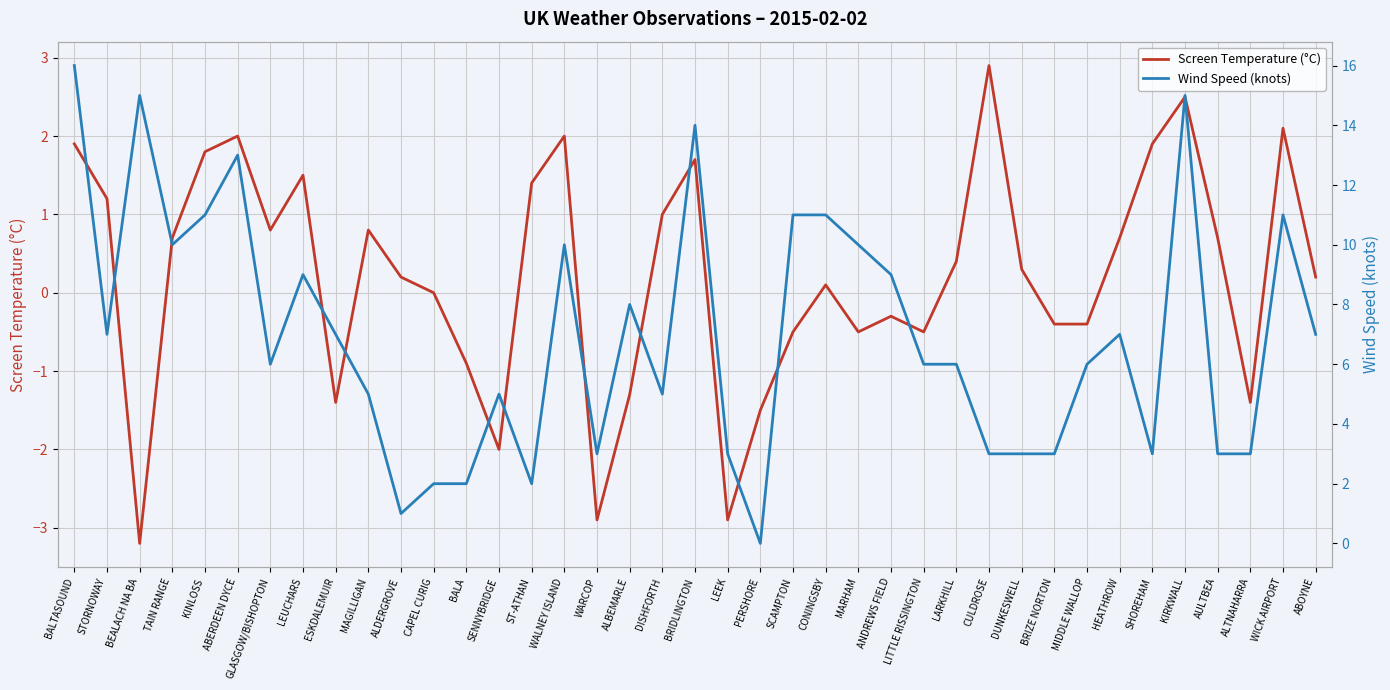

True or false: Screen Temperature (°C) has a value of 1.0 at LEUCHARS.

False